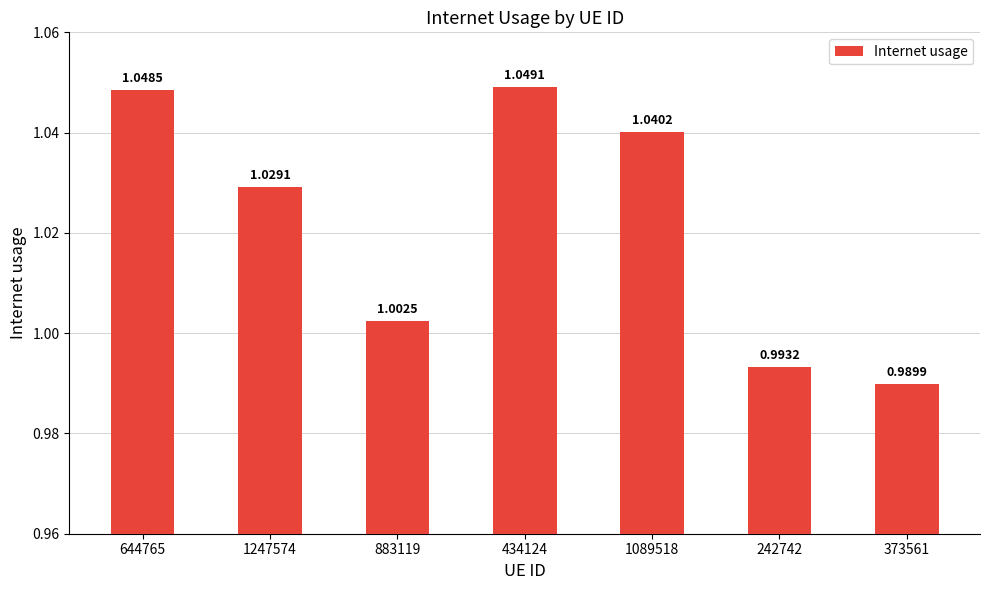

Which has a higher value, 644765 or 1089518?

644765